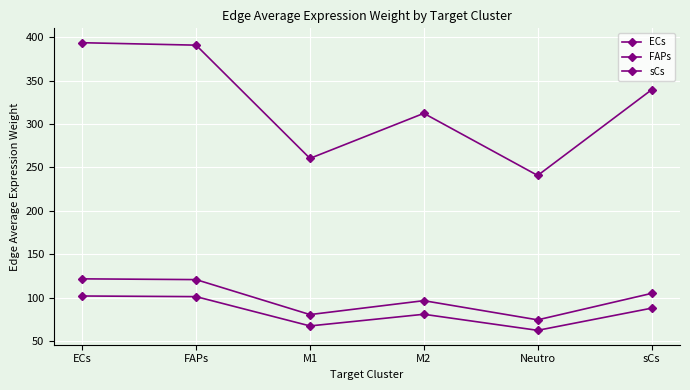

What is the maximum value for FAPs?

101.8